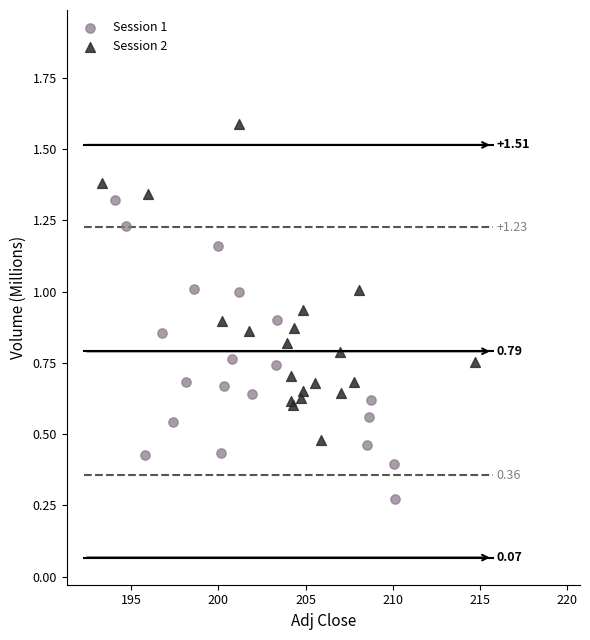

Which series reaches the maximum Y coordinate?

Session 2